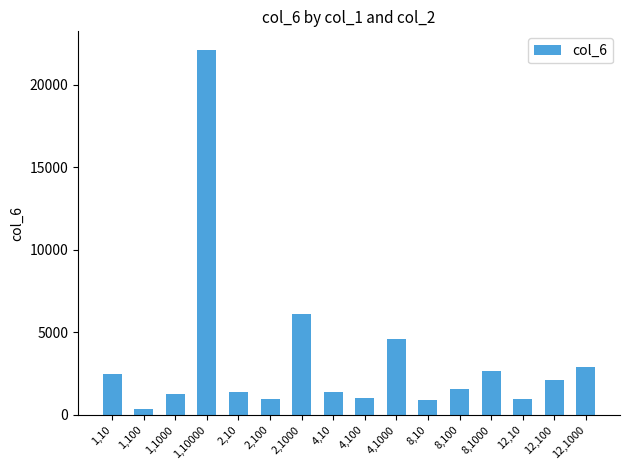

Are the bars horizontal?

No